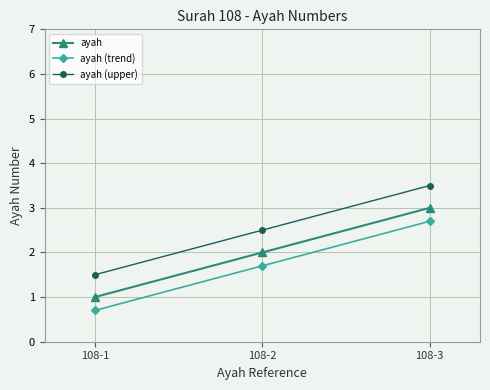

Rank the categories by ayah (upper) value from highest to lowest.

108-3, 108-2, 108-1